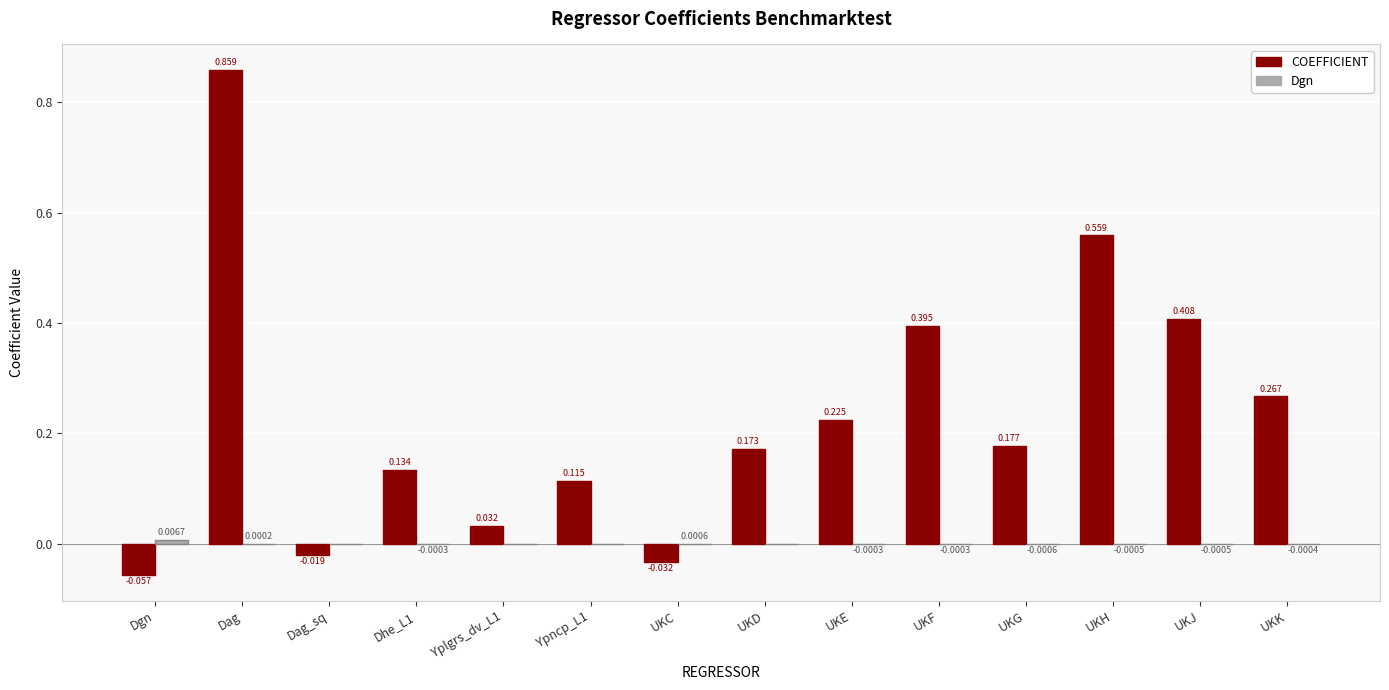

At which label is COEFFICIENT closest to 0?

Dag_sq